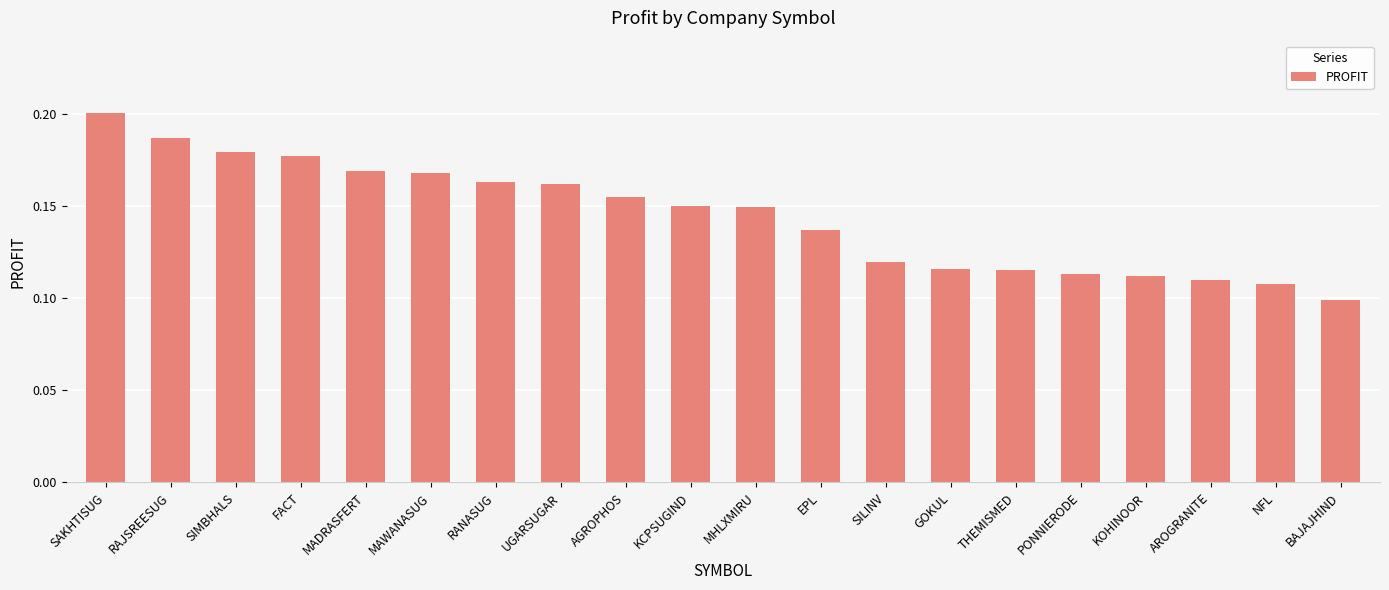

Which label corresponds to the largest value in the chart?

SAKHTISUG